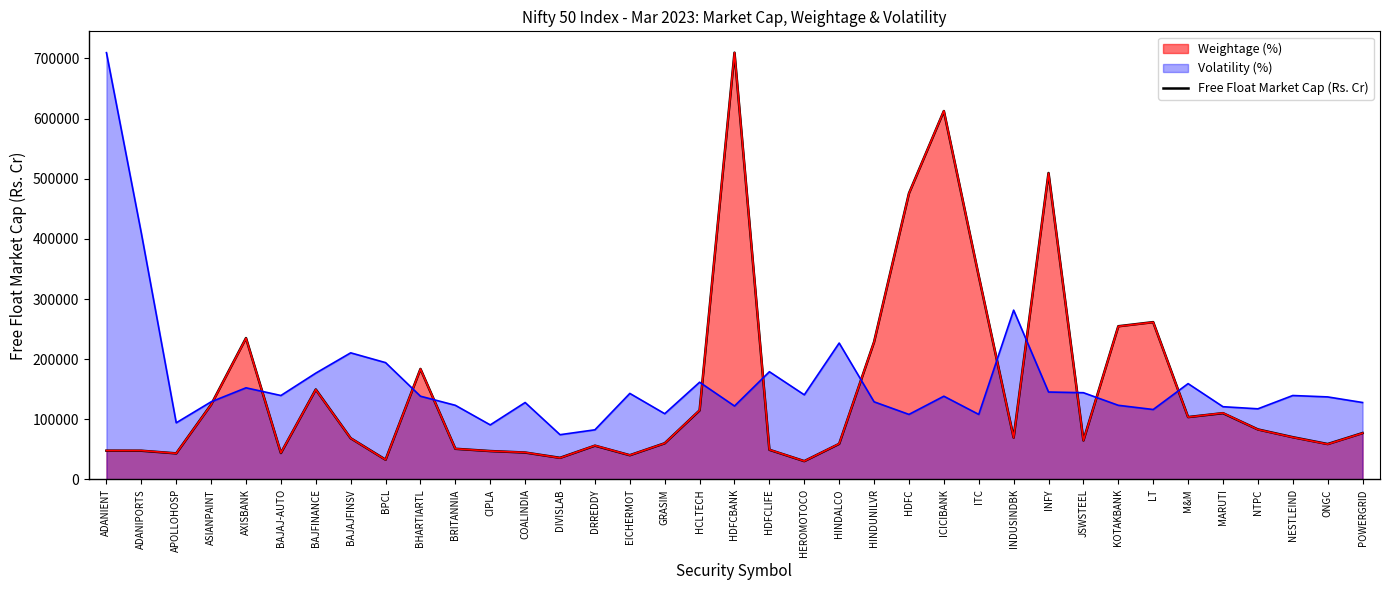

What is the minimum value shown in the chart?

30482.9